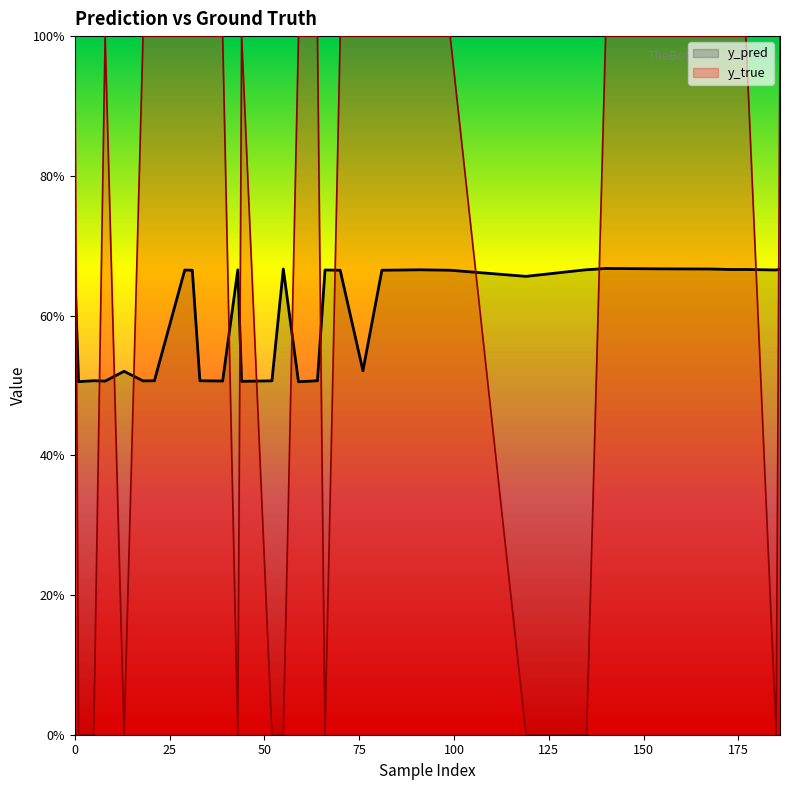

Which label corresponds to the smallest value in the chart?

43